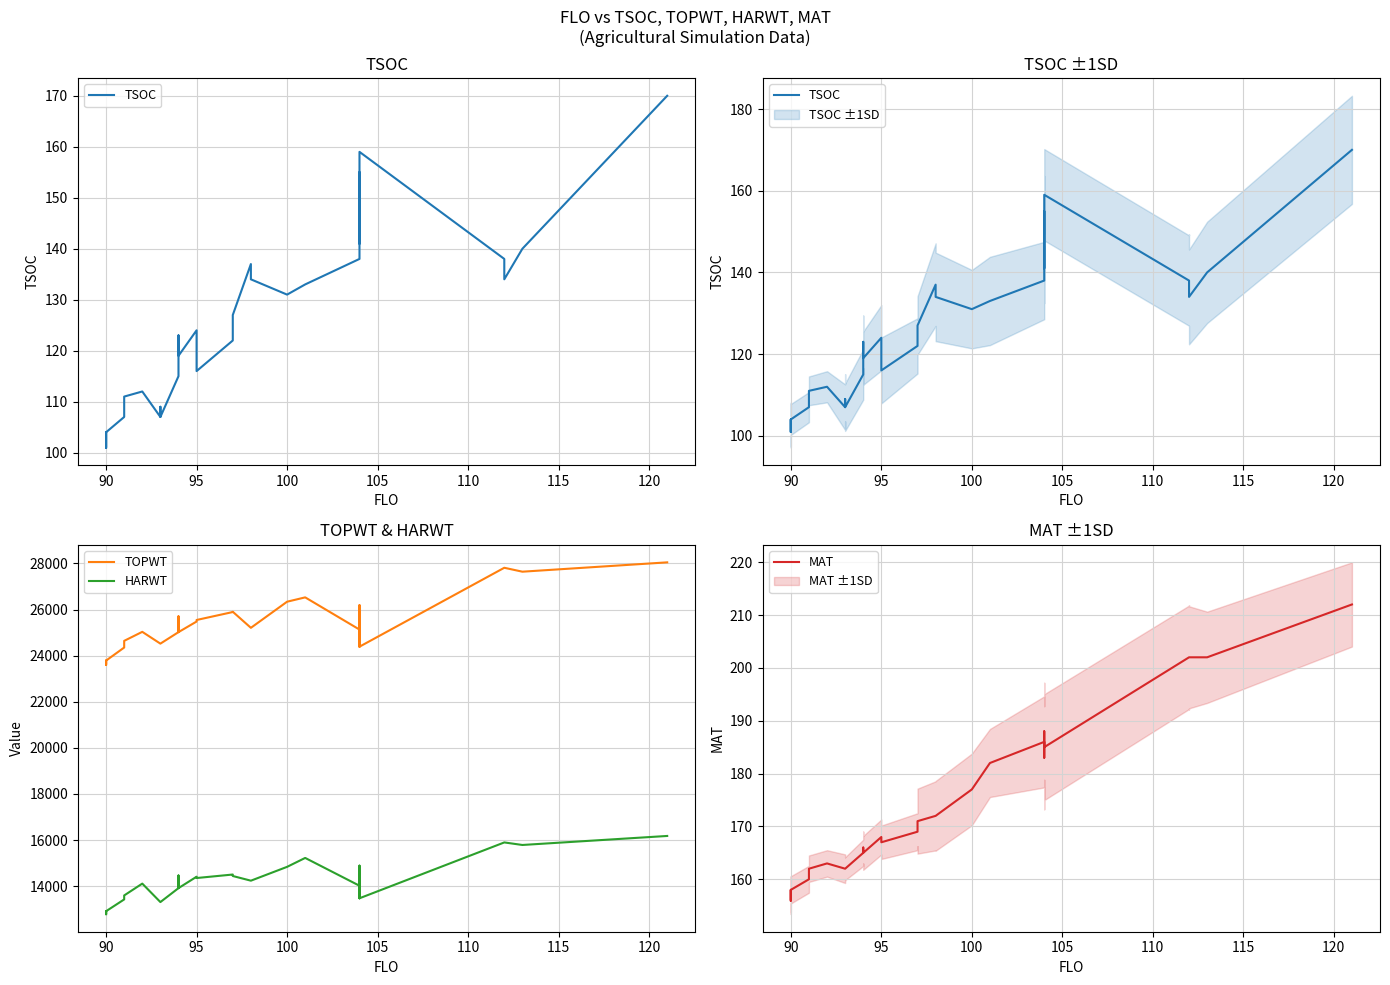

Does the chart display data point markers on the line(s)?

No